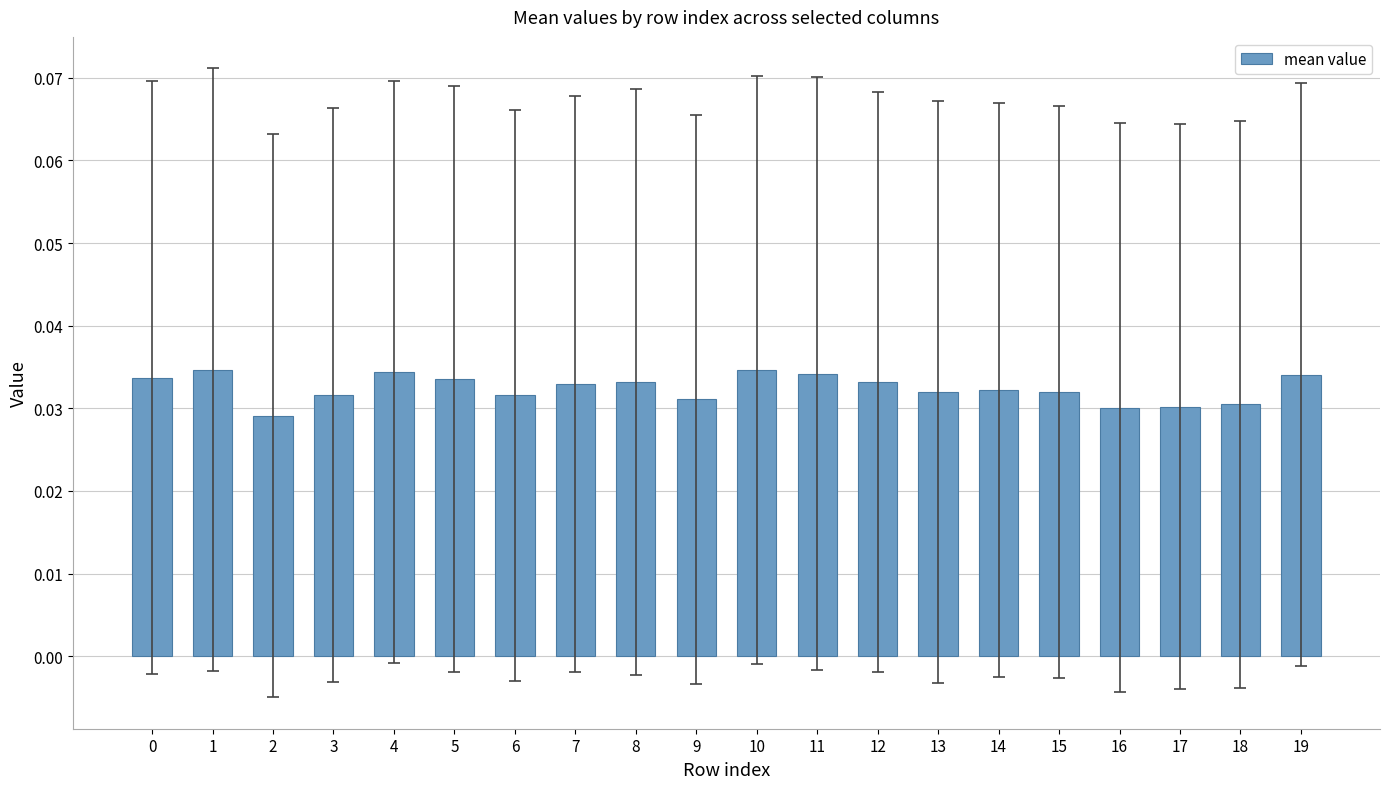

What is the sum of all values?

0.6